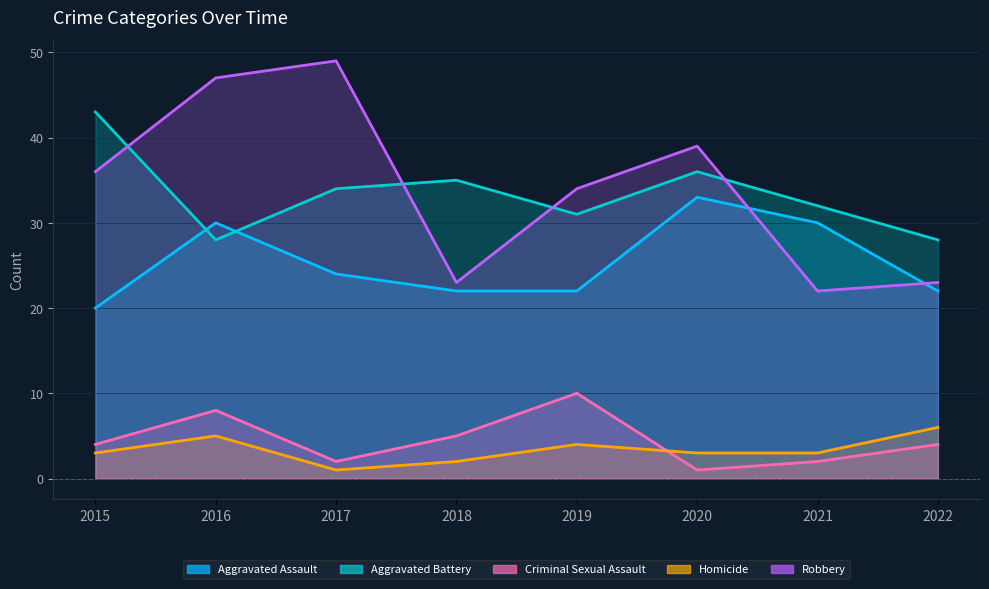

What is the spread (max minus min) of values at 2019?

30